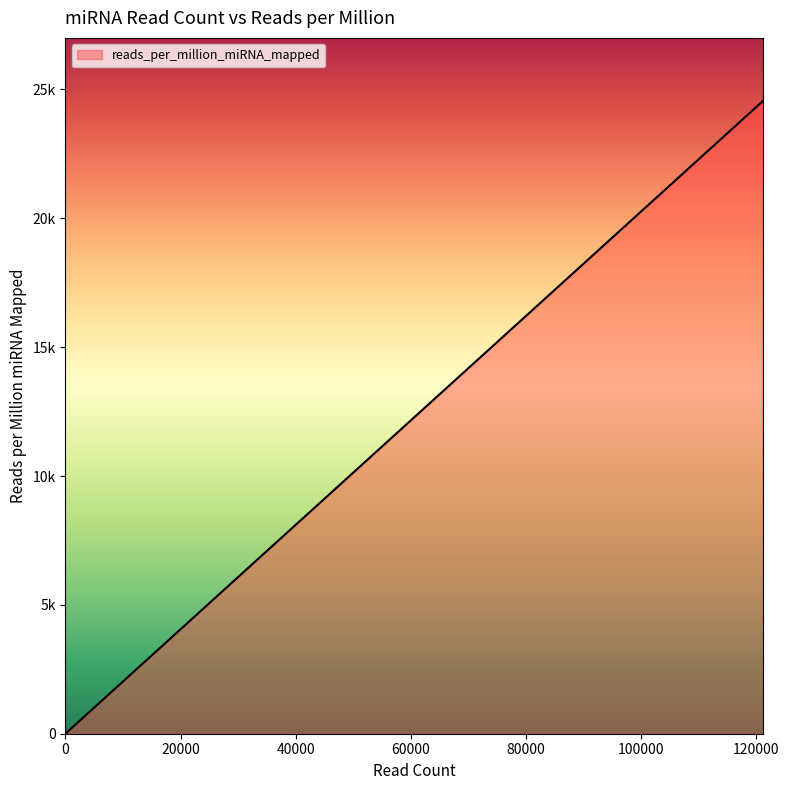

What is the label of the 16th point from the right?

453